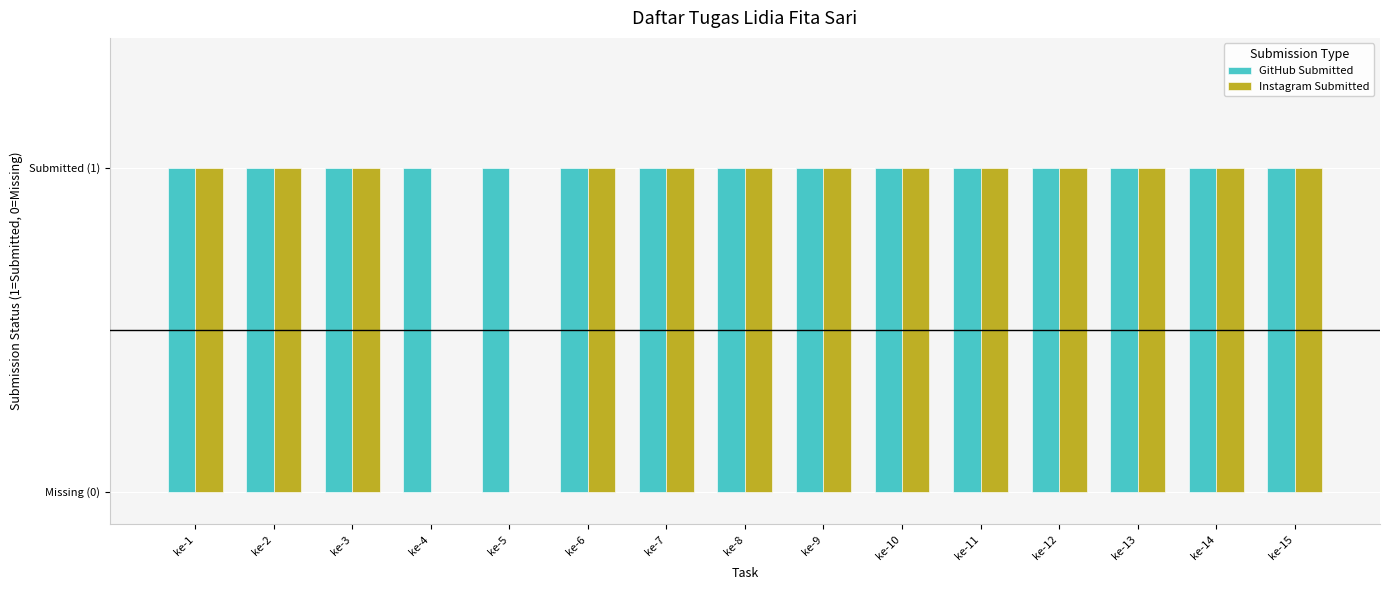

What are all the series names shown in the legend?

GitHub Submitted, Instagram Submitted